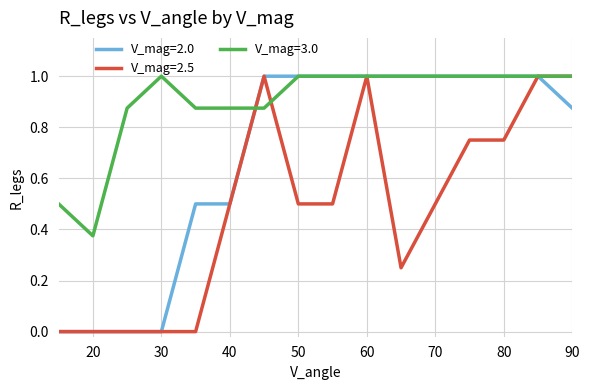

What is the highest value of the V_mag=3.0 series?

1.0